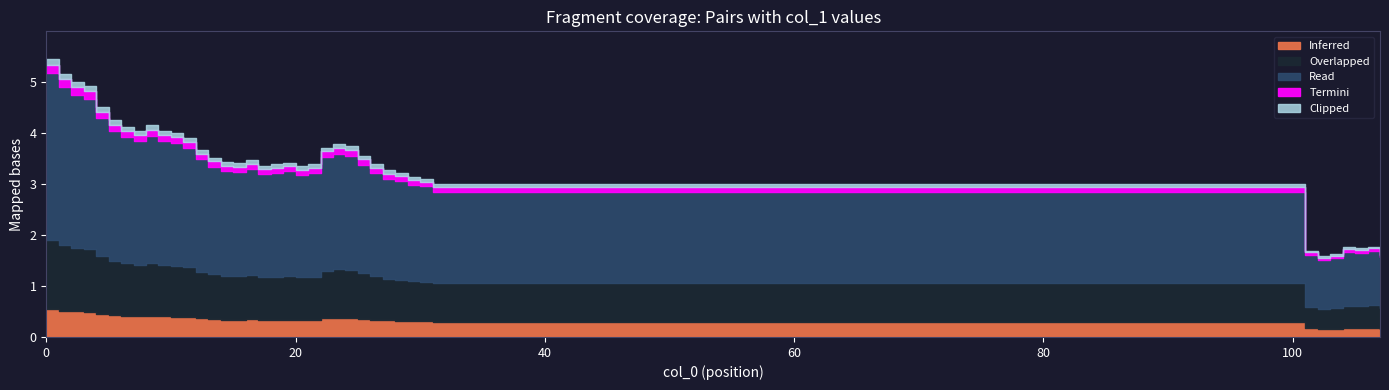

What is the sum of the values at 9 and 8?

8.2